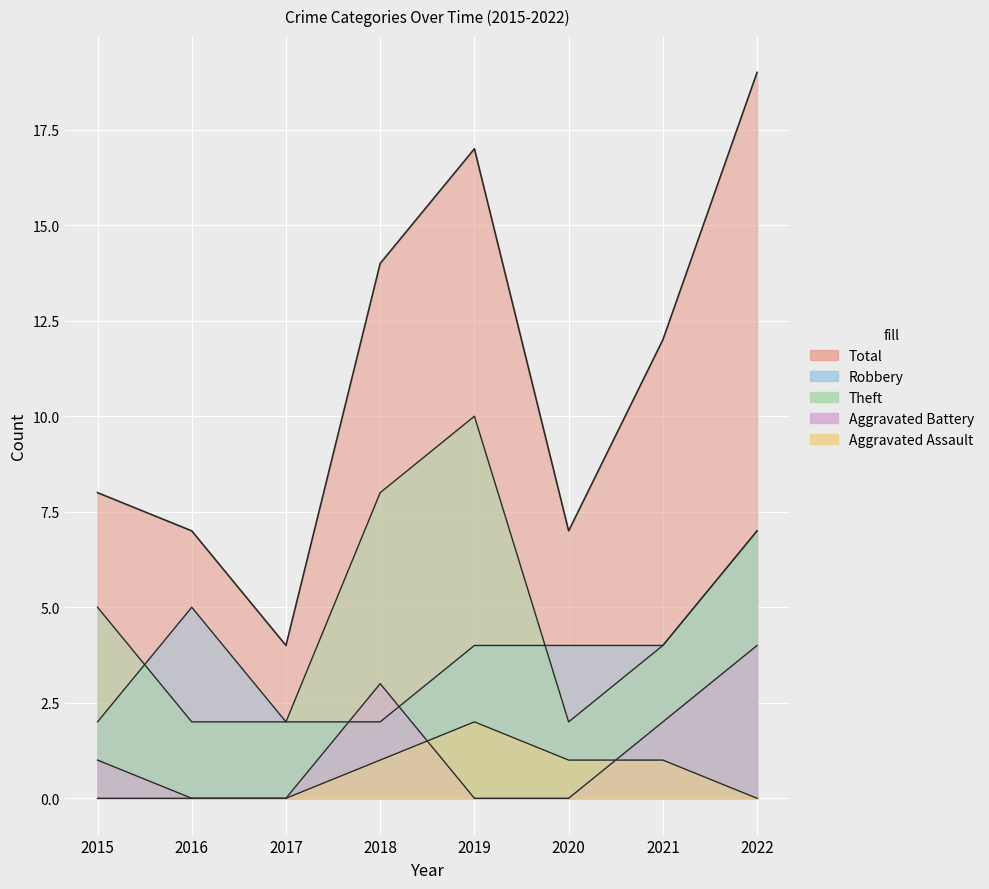

How many Aggravated Battery values are between 0 and 3?

7